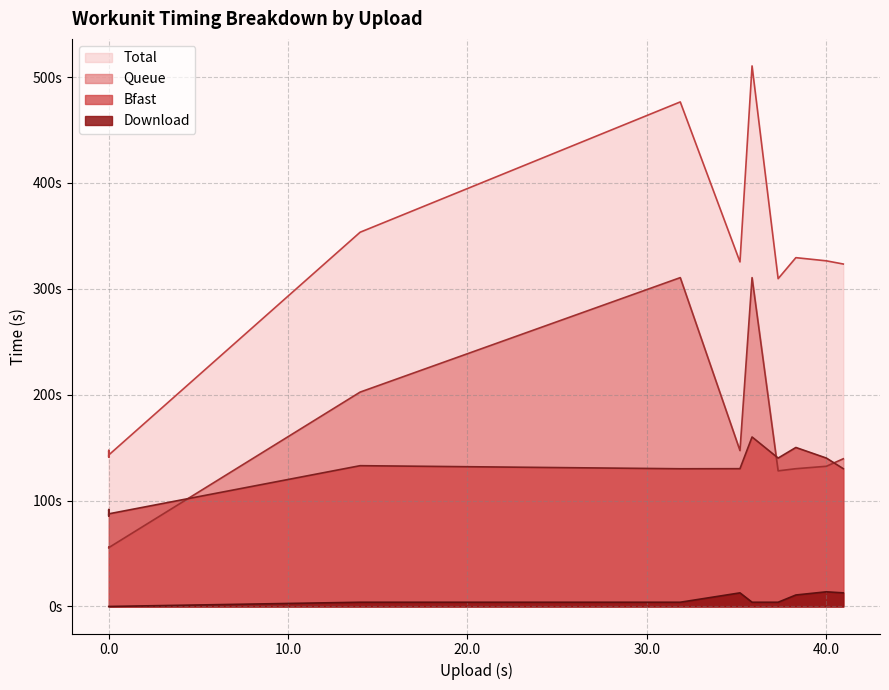

Is it true that Download equals 2.8 at 6?

False